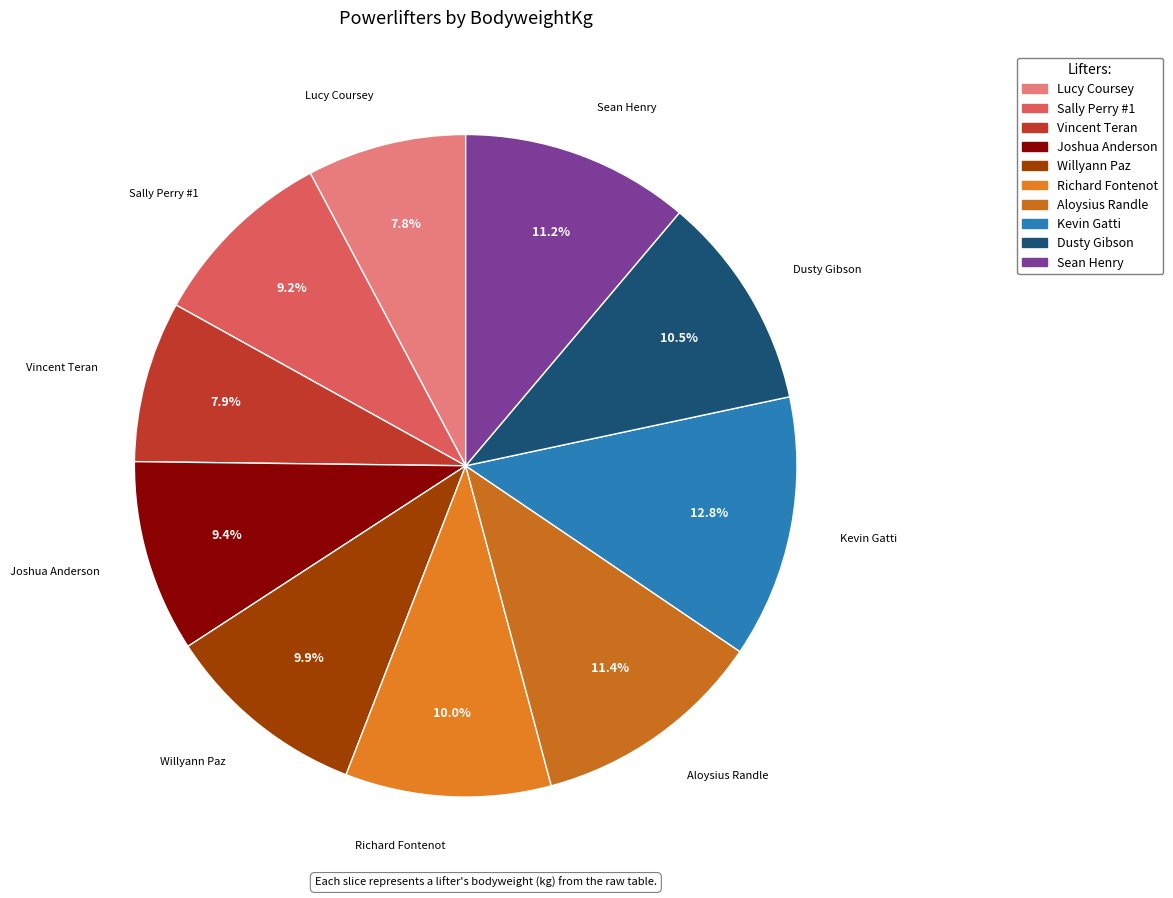

To the nearest percent, what is the average slice percentage?

10%